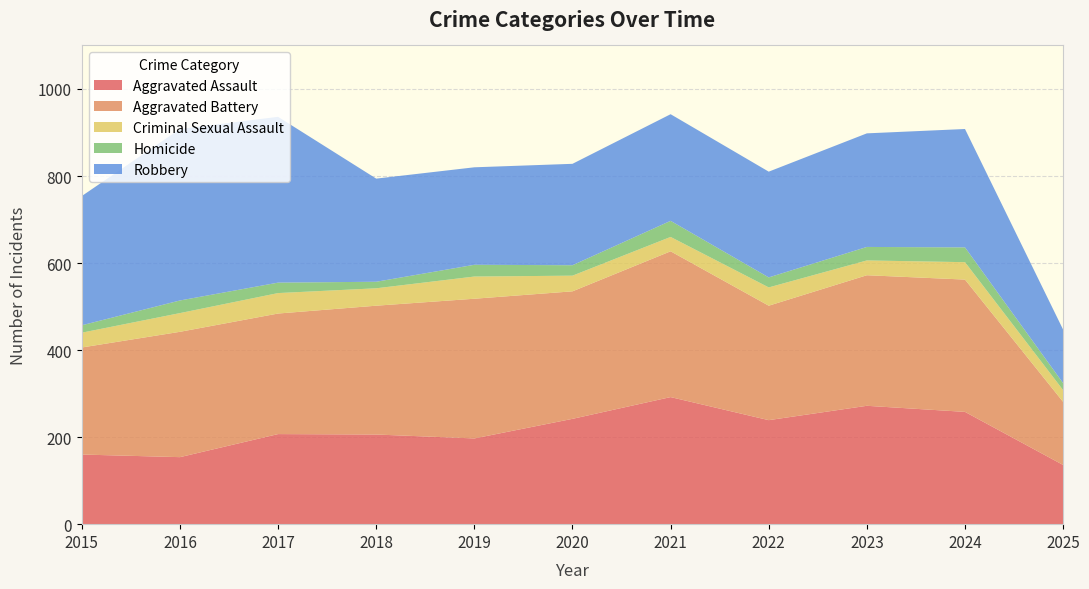

Reading left to right, list all the values displayed in this chart.

Aggravated Assault: 2015=160	2016=154	2017=207	2018=206	2019=197	2020=242	2021=292	2022=239	2023=272	2024=258	2025=136
Aggravated Battery: 2015=246	2016=288	2017=277	2018=296	2019=321	2020=293	2021=335	2022=263	2023=300	2024=304	2025=145
Criminal Sexual Assault: 2015=34	2016=43	2017=47	2018=40	2019=51	2020=36	2021=33	2022=42	2023=34	2024=40	2025=27
Homicide: 2015=17	2016=29	2017=24	2018=15	2019=27	2020=24	2021=37	2022=23	2023=31	2024=34	2025=16
Robbery: 2015=297	2016=394	2017=381	2018=237	2019=224	2020=233	2021=245	2022=243	2023=261	2024=272	2025=123